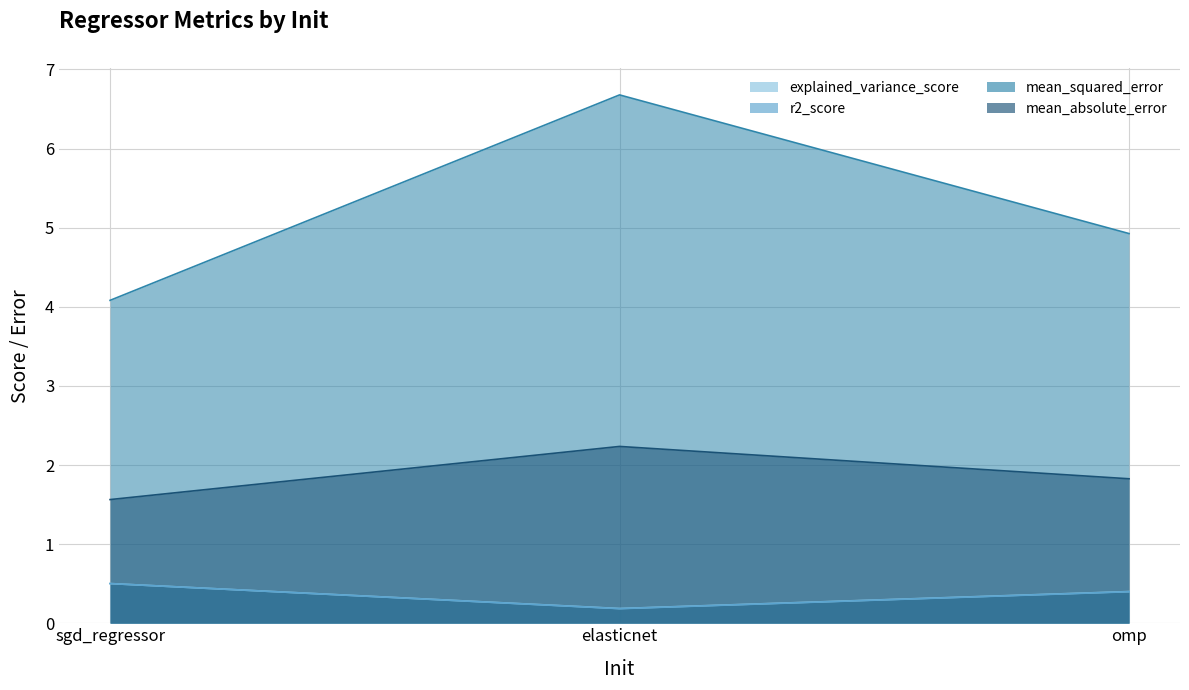

Count the number of data series in this chart.

4